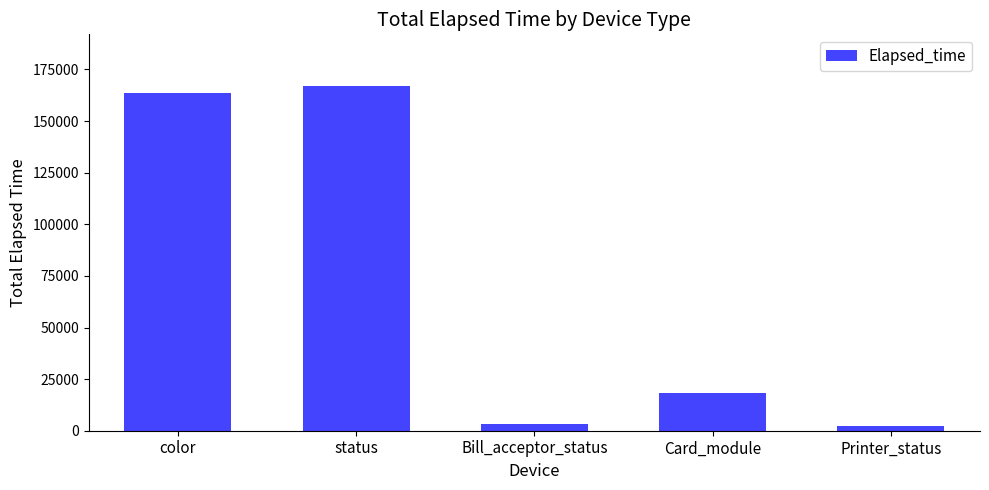

How many bars are there in total?

5